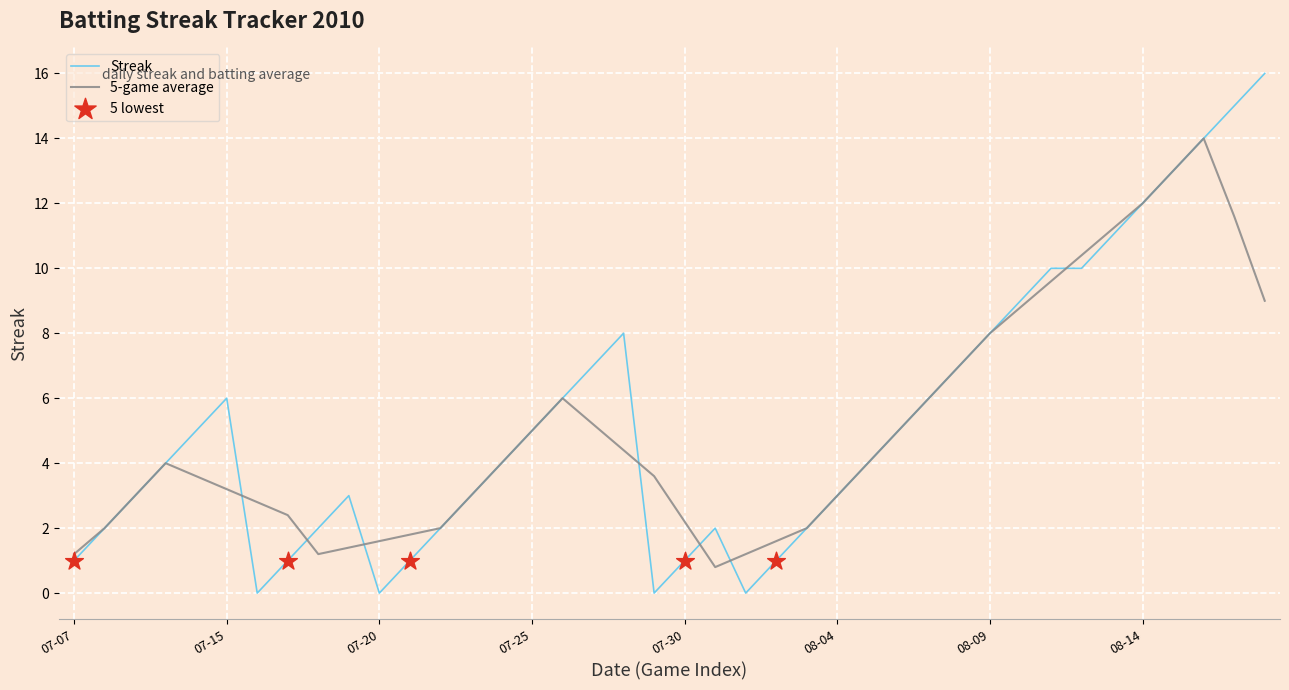

Which series has the largest range (max minus min)?

Streak